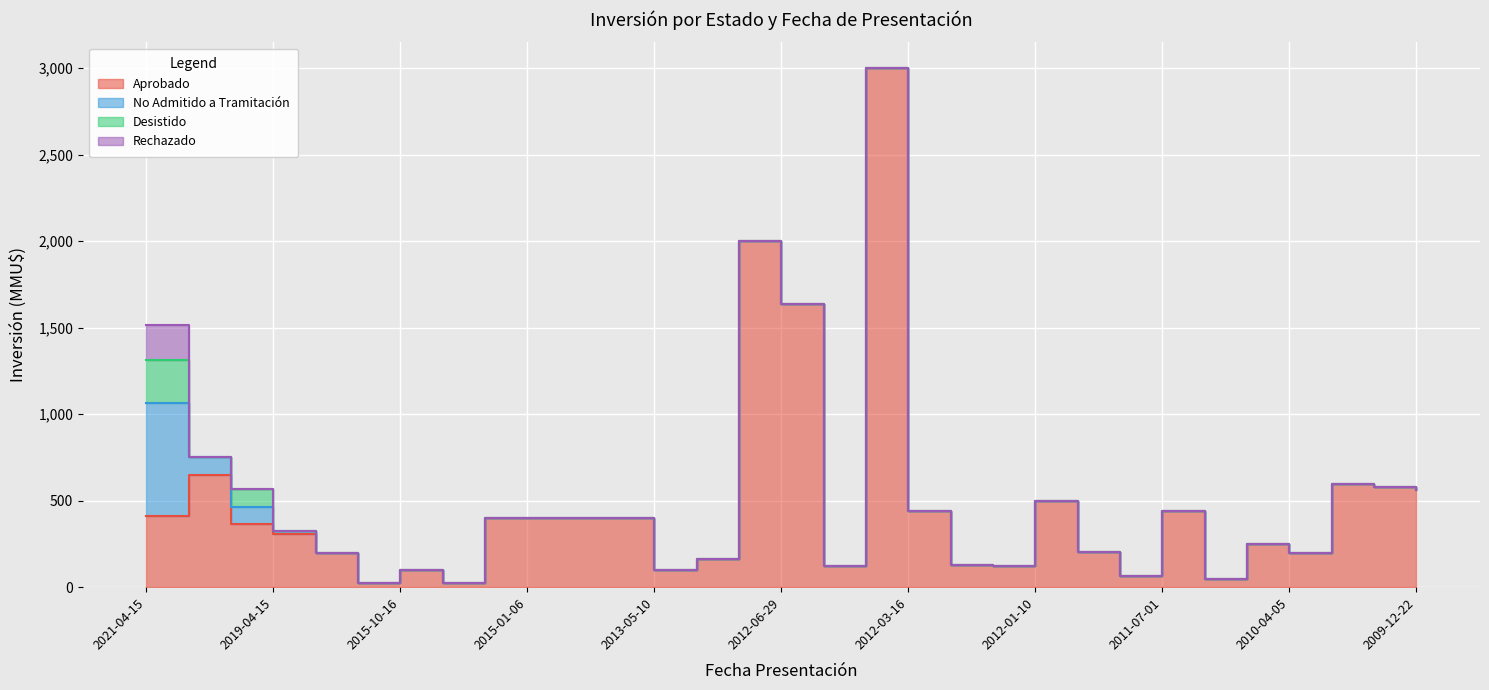

Where do Aprobado and No Admitido a Tramitación first cross each other?

2021-04-15 and 2021-04-14